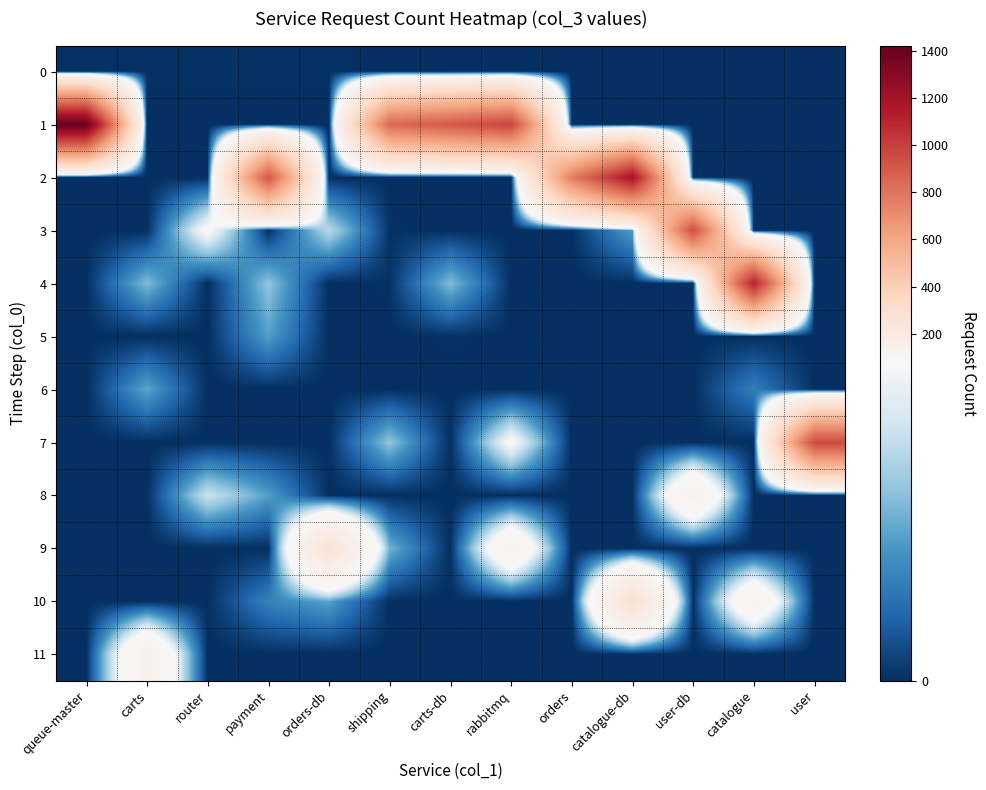

At which category is the sum across all series the highest?

catalogue-db